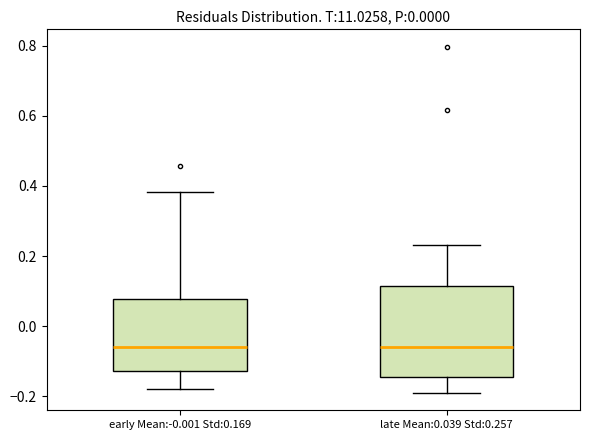

Reading left to right, transcribe this box plot: for each box, give where its median line is, the range the box spans, and where its two whiskers end, as read against the y-axis. The values are not printed on the chart, so give them approximately, as read against the axis.

early Mean:-0.001 Std:0.169: median -0.06, box -0.12 to 0.08, whiskers -0.18 to 0.38
late Mean:0.039 Std:0.257: median -0.06, box -0.14 to 0.12, whiskers -0.20 to 0.24